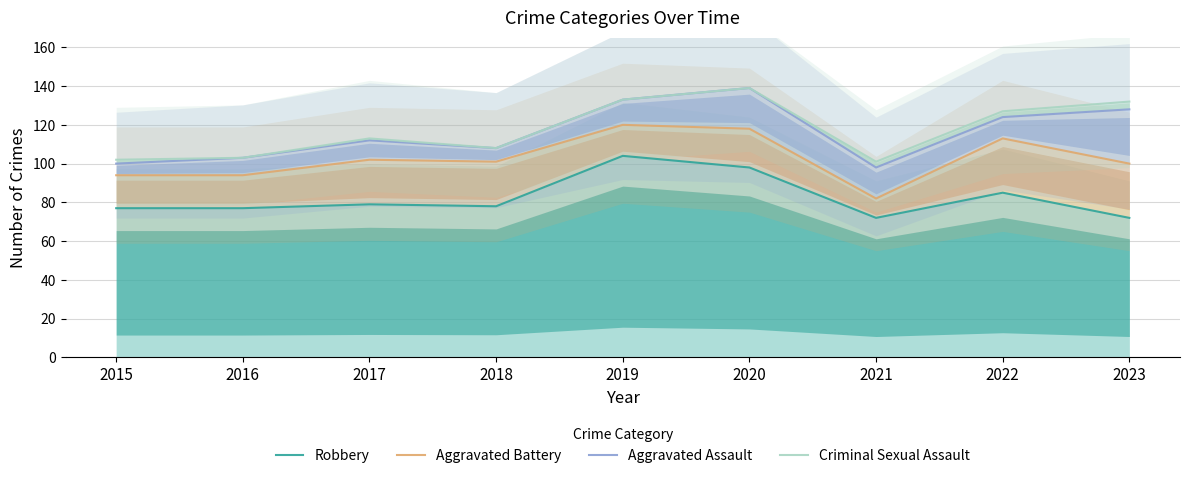

Does the chart display data point markers on the line(s)?

No